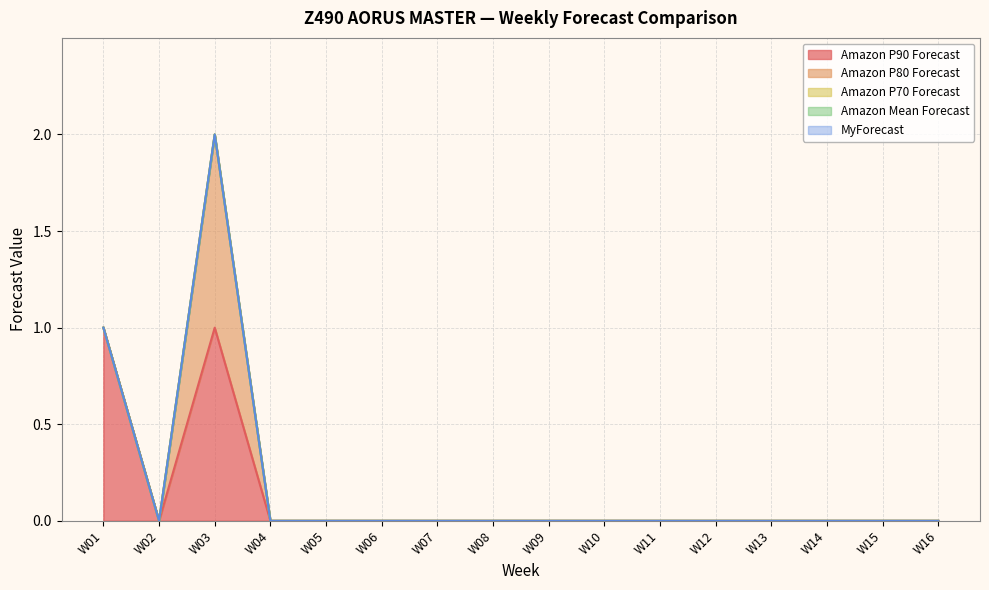

At how many categories does at least one series exceed 0?

2